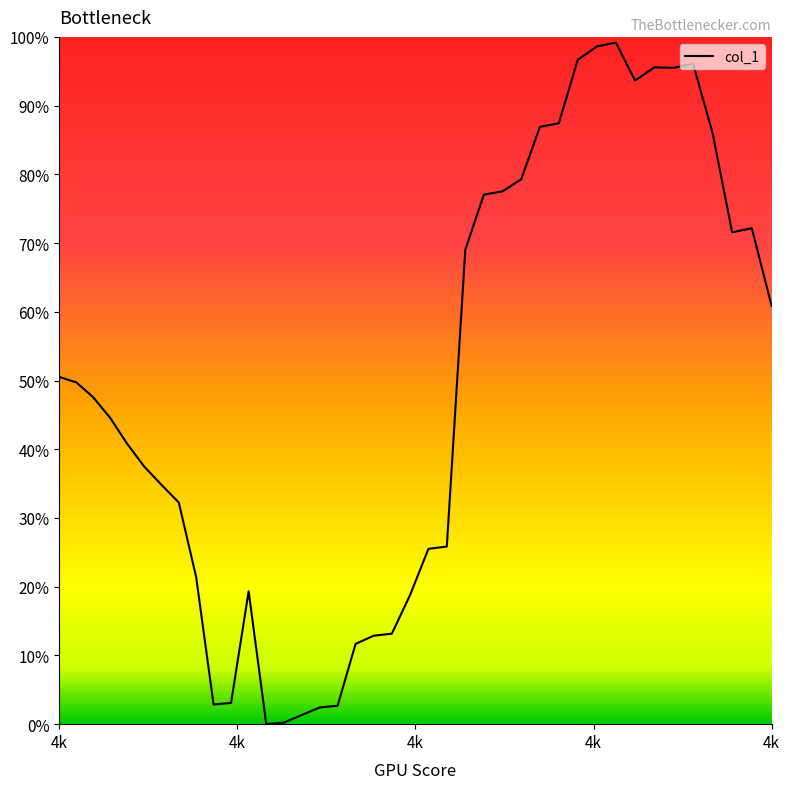

What is the sum of all values?

19.4